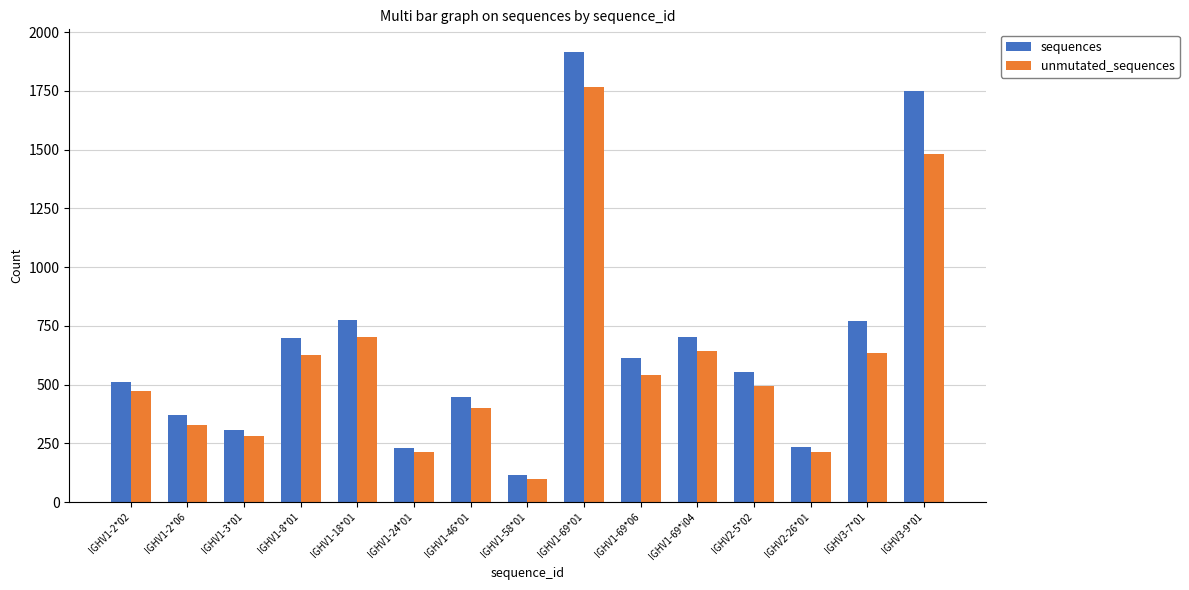

What position from the left is IGHV1-3*01?

3